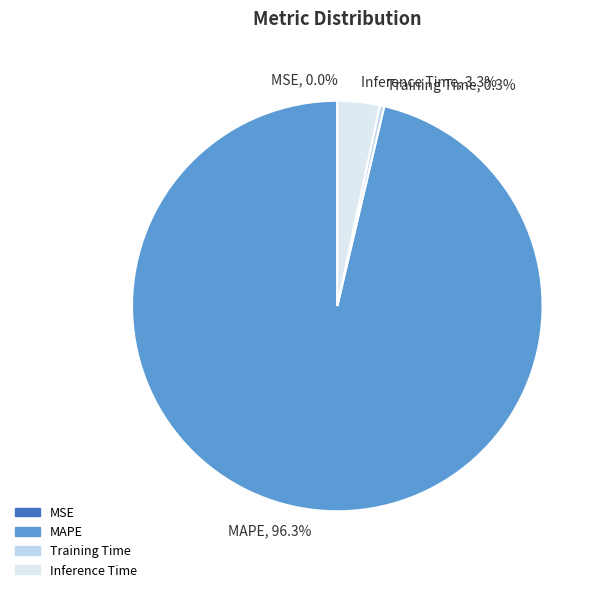

Combined, do MAPE, 96.3% and Inference Time, 3.3% account for over 50%?

Yes